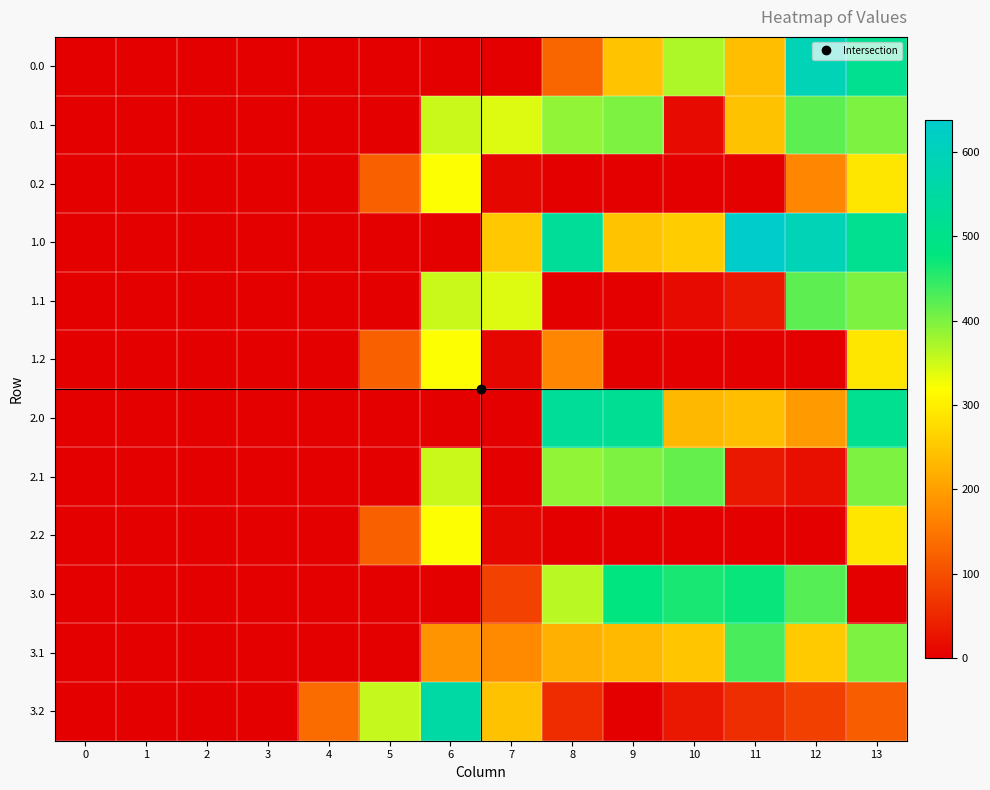

What is the greatest value displayed?

638.4